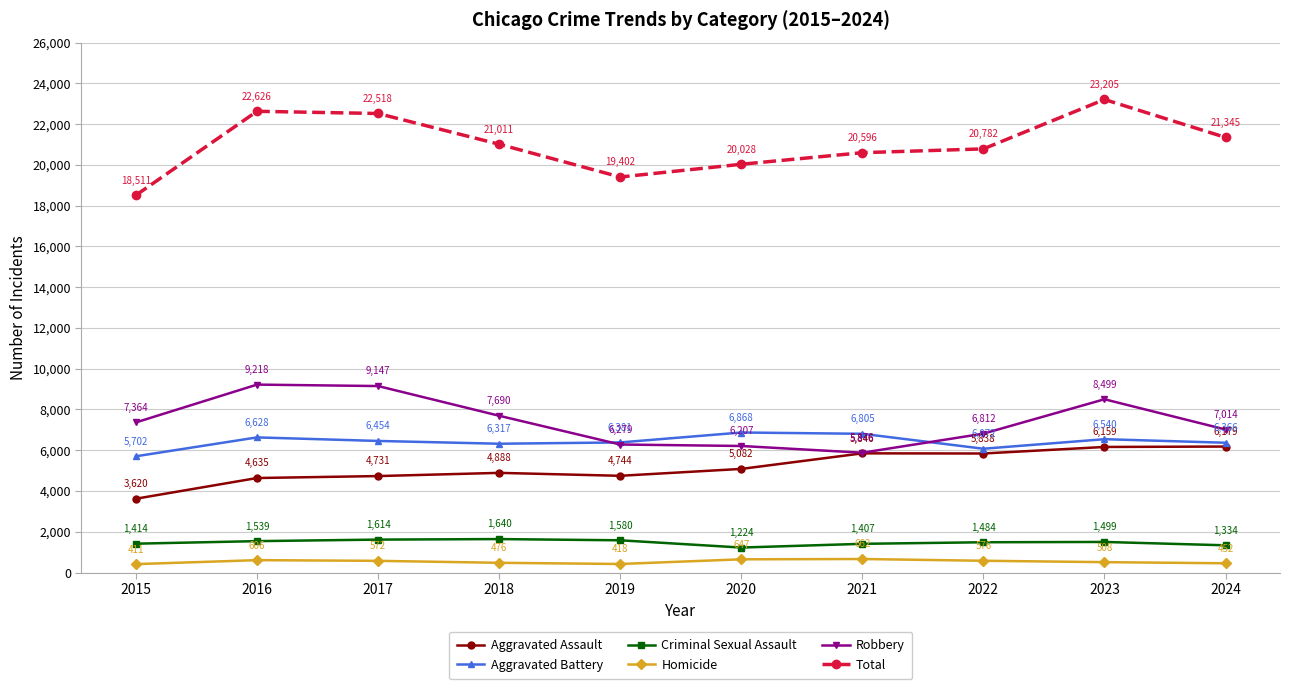

What is the spread (max minus min) of values at 2018?

20535